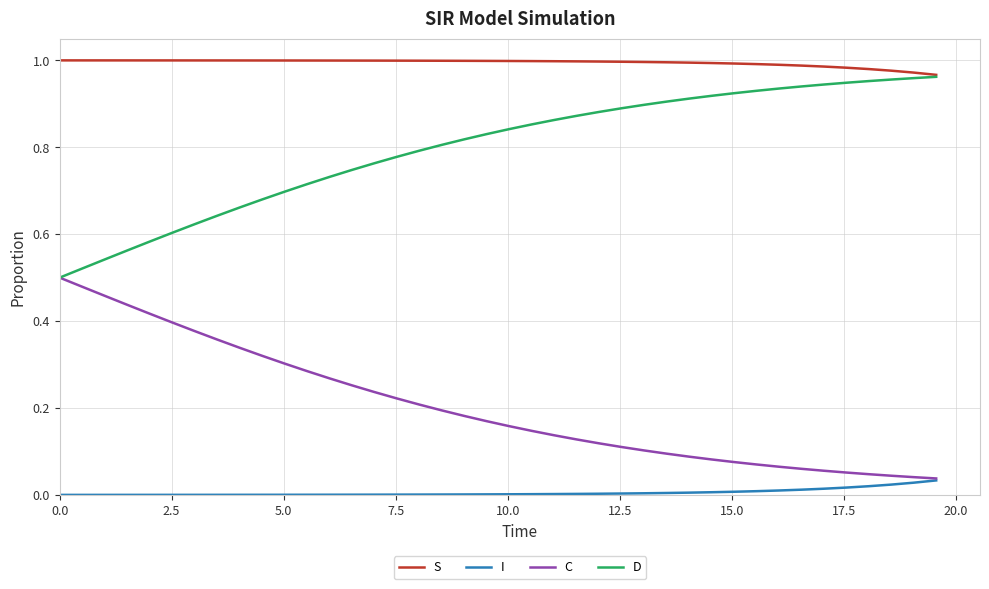

Rank the series by their average value, from lowest to highest.

I, C, D, S